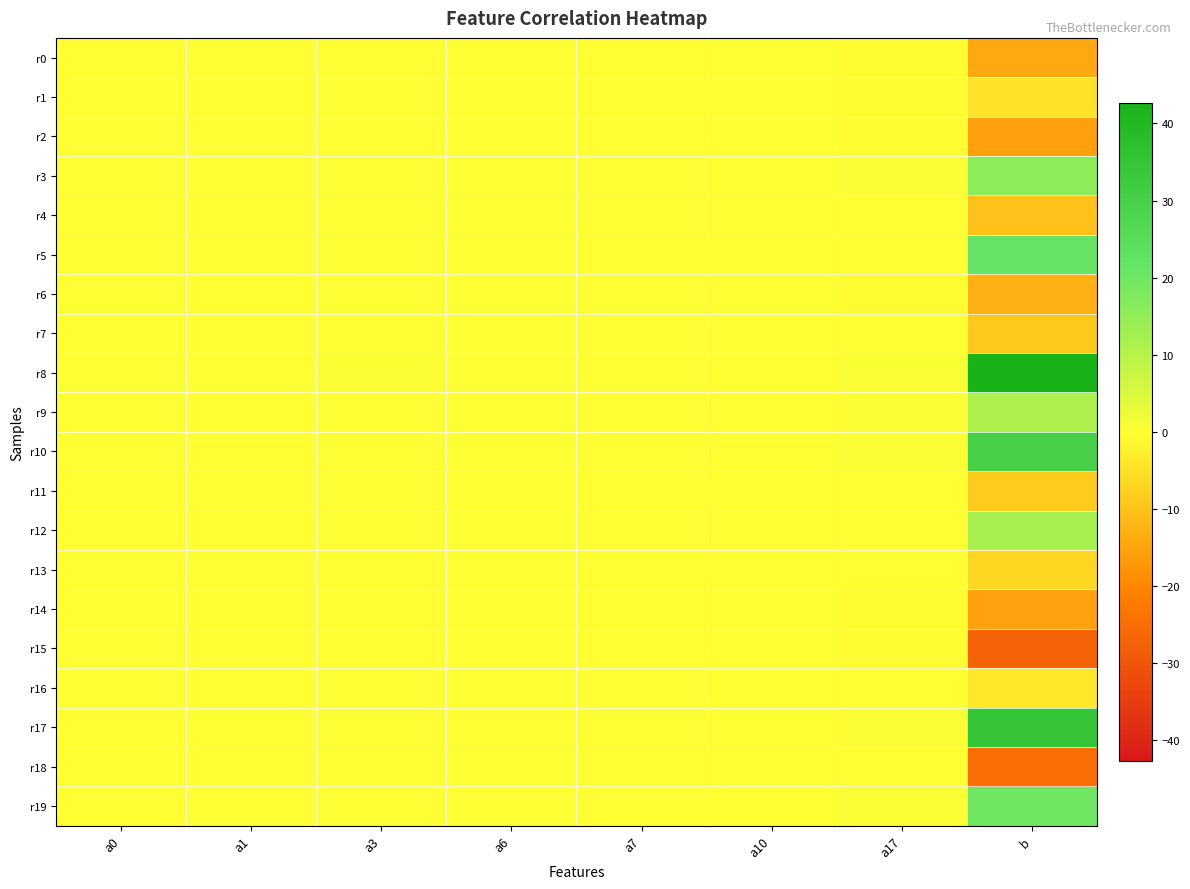

Reading left to right, what are all the values shown in this chart?

r0: a0=-0.0	a1=0.0	a3=-0.1	a6=-0.1	a7=-0.1	a10=0.0	a17=-0.3	b=-14.4
r1: a0=-0.0	a1=-0.0	a3=0.1	a6=-0.0	a7=-0.0	a10=-0.0	a17=-0.3	b=-4.4
r2: a0=0.0	a1=0.0	a3=-0.2	a6=-0.1	a7=-0.2	a10=0.2	a17=-0.6	b=-15.8
r3: a0=0.0	a1=0.0	a3=0.0	a6=0.0	a7=0.0	a10=-0.1	a17=0.6	b=15.7
r4: a0=0.0	a1=-0.0	a3=-0.1	a6=0.0	a7=0.0	a10=0.0	a17=-0.1	b=-10.1
r5: a0=0.0	a1=0.1	a3=0.1	a6=-0.0	a7=-0.0	a10=-0.0	a17=0.1	b=21.3
r6: a0=0.0	a1=-0.0	a3=0.1	a6=0.0	a7=0.0	a10=0.1	a17=-0.3	b=-13.1
r7: a0=-0.1	a1=-0.0	a3=-0.1	a6=0.0	a7=0.0	a10=0.0	a17=-0.0	b=-9.1
r8: a0=0.1	a1=0.0	a3=0.3	a6=0.0	a7=0.0	a10=-0.3	a17=0.8	b=42.7
r9: a0=0.1	a1=-0.0	a3=0.0	a6=0.1	a7=0.2	a10=0.0	a17=0.4	b=11.1
r10: a0=0.0	a1=-0.0	a3=0.2	a6=0.1	a7=0.2	a10=-0.2	a17=0.6	b=29.9
r11: a0=-0.1	a1=0.0	a3=0.0	a6=-0.0	a7=-0.0	a10=-0.0	a17=-0.3	b=-8.5
r12: a0=-0.0	a1=-0.0	a3=0.1	a6=0.0	a7=0.0	a10=0.1	a17=-0.1	b=12.2
r13: a0=-0.0	a1=0.0	a3=-0.1	a6=-0.1	a7=-0.1	a10=-0.0	a17=-0.0	b=-6.7
r14: a0=-0.0	a1=-0.0	a3=-0.1	a6=-0.0	a7=-0.1	a10=0.0	a17=-0.4	b=-15.6
r15: a0=0.0	a1=-0.0	a3=-0.2	a6=-0.1	a7=-0.1	a10=0.1	a17=-0.5	b=-27.0
r16: a0=0.0	a1=-0.0	a3=0.0	a6=0.0	a7=0.0	a10=-0.0	a17=-0.3	b=-3.9
r17: a0=-0.0	a1=0.0	a3=0.1	a6=-0.0	a7=0.0	a10=0.0	a17=0.5	b=34.5
r18: a0=-0.0	a1=-0.0	a3=-0.2	a6=0.0	a7=-0.1	a10=0.0	a17=-0.2	b=-24.5
r19: a0=-0.0	a1=0.0	a3=0.1	a6=0.0	a7=-0.0	a10=-0.0	a17=0.4	b=19.7